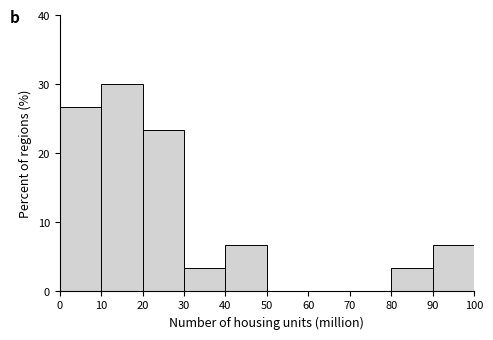

What is the height of the bar covering 20 to 30 on the x-axis? The values are not printed on the chart, so give them approximately, as read against the axis.

23